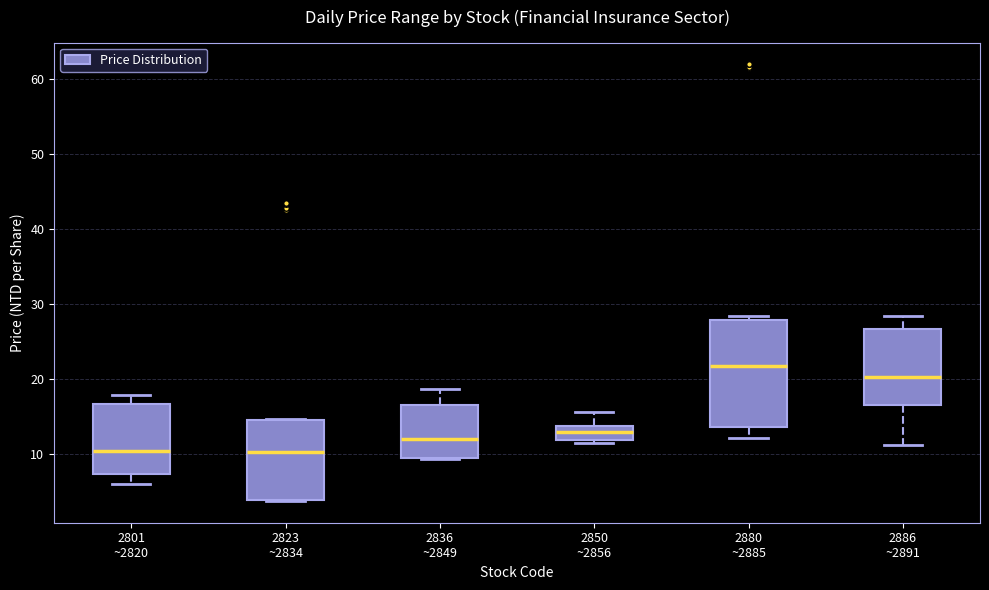

Where is the upper edge of the box for 2880 ~2885 on the y-axis? The values are not printed on the chart, so give them approximately, as read against the axis.

28